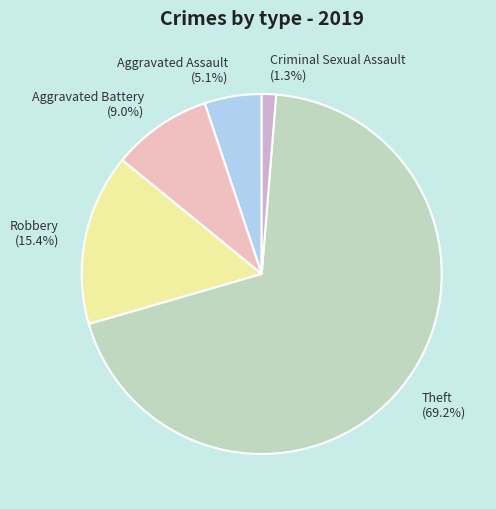

To the nearest percent, what is the difference between the Robbery and Criminal Sexual Assault slice percentages?

14%